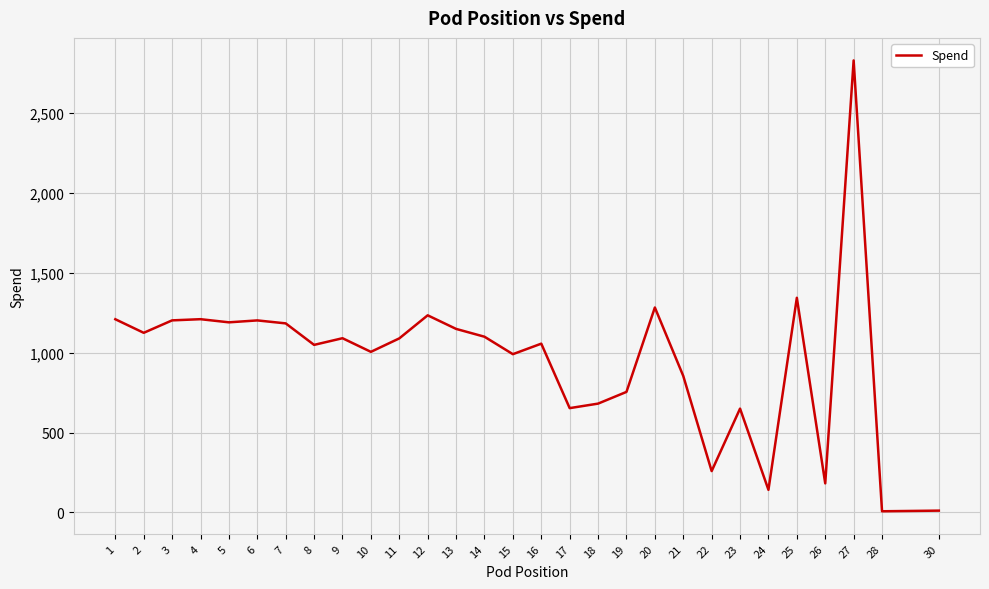

What is the greatest value displayed?

2830.0